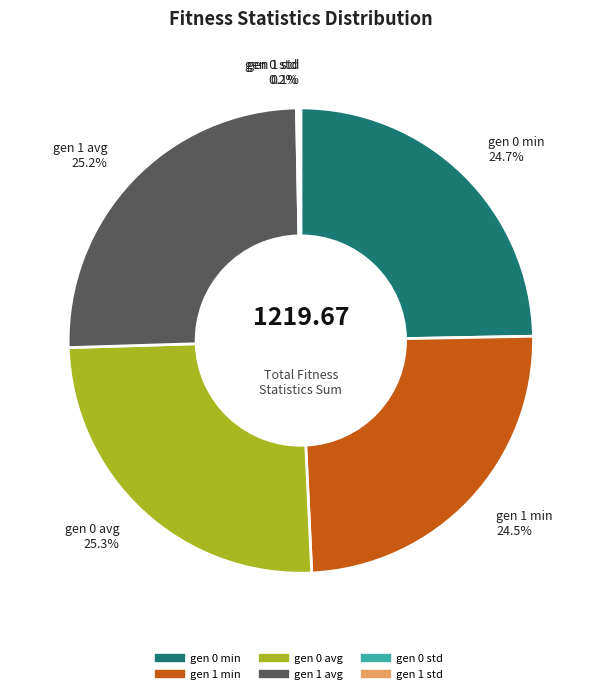

Is gen 1 min the majority of the pie?

No